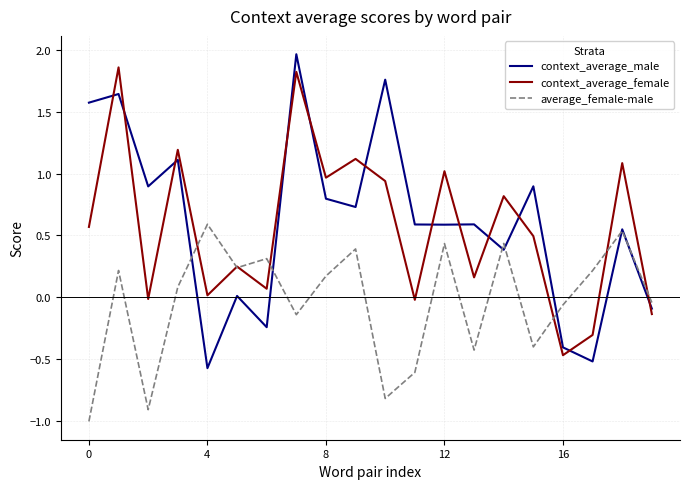

True or false: context_average_female and context_average_male cross at least once.

True